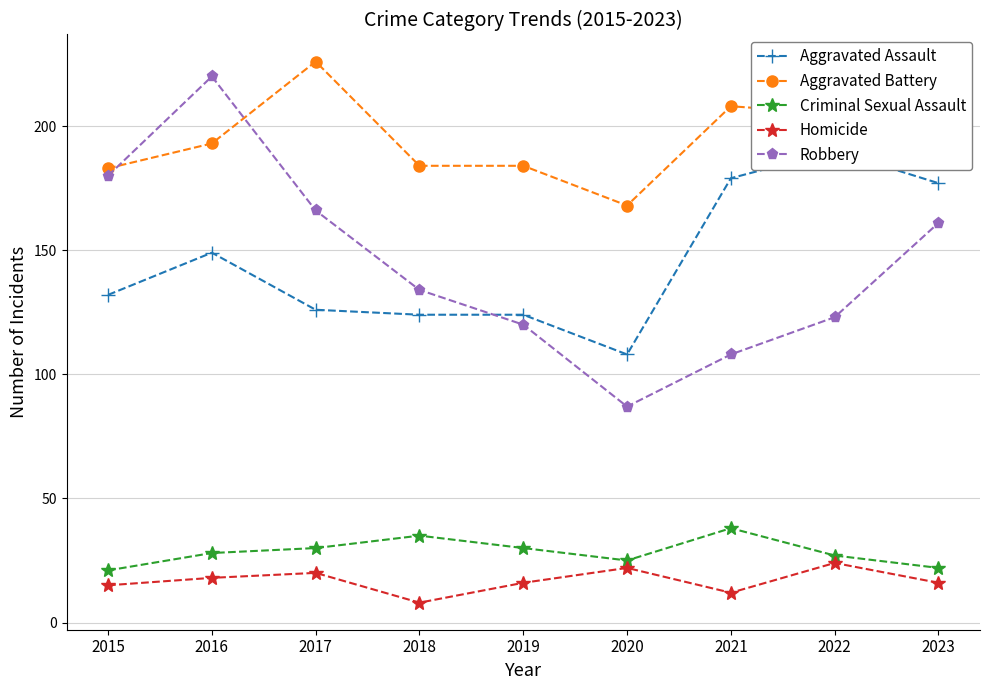

What is the difference between the maximum and minimum values in the Aggravated Assault series?

82